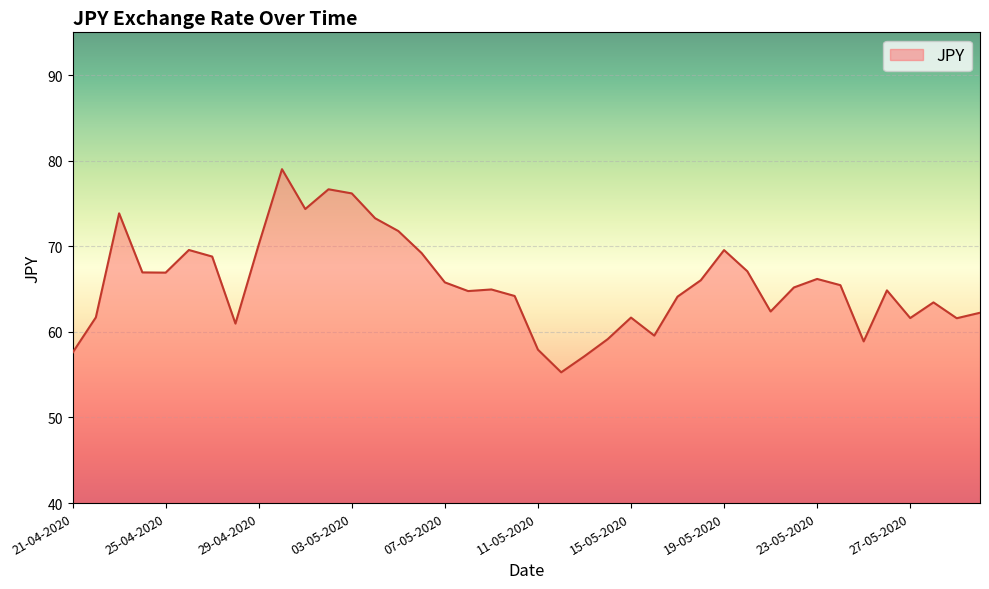

What is the minimum value shown in the chart?

55.3